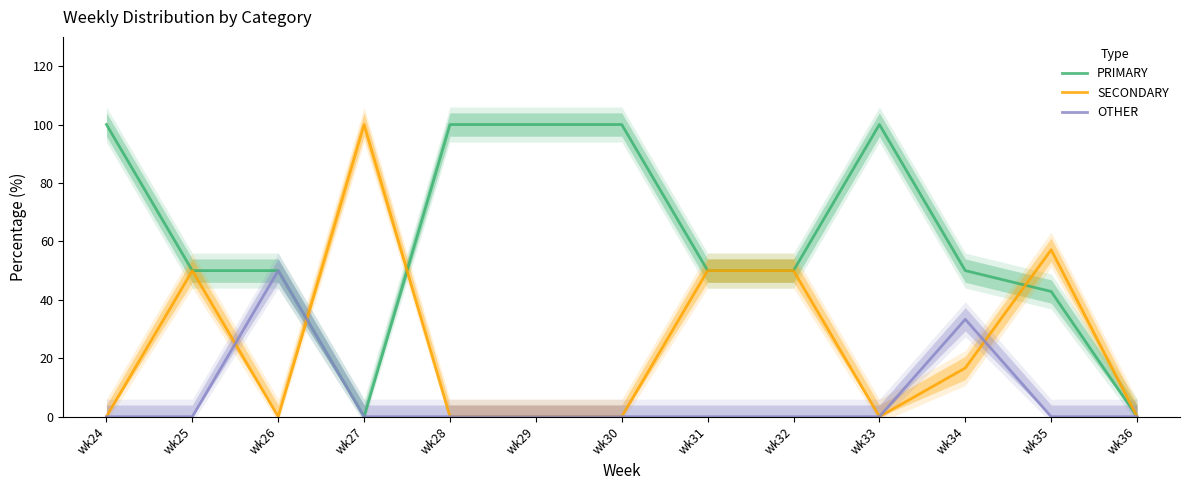

Does the chart have visible grid lines?

No